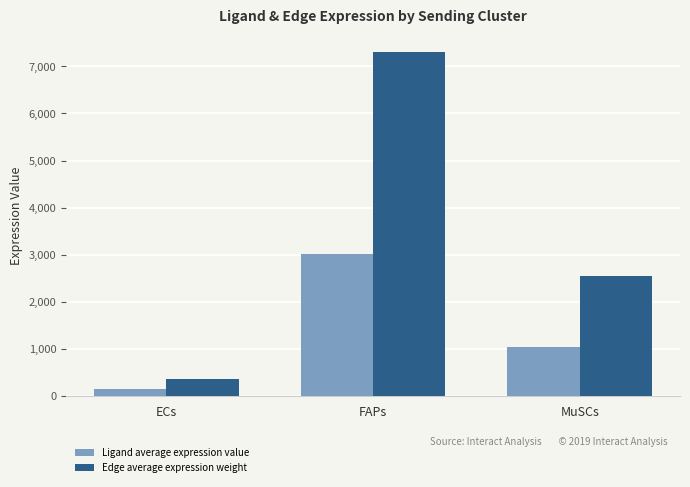

Reading left to right, what are all the values shown in this chart?

Ligand average expression value: 147.8	3021.2	1052.1
Edge average expression weight: 357.4	7305.5	2544.0